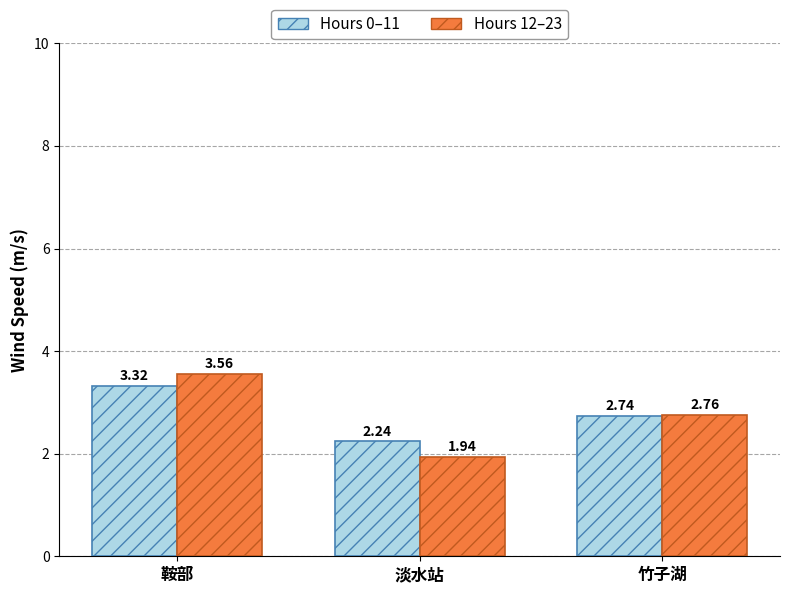

At which label does Hours 0–11 reach its peak?

鞍部